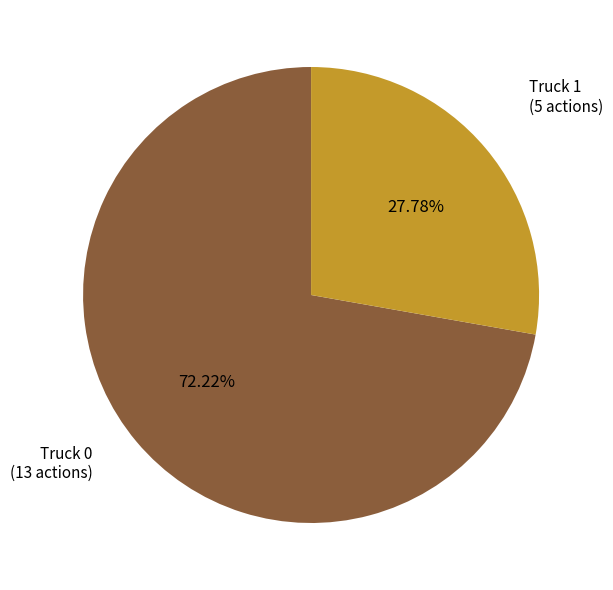

What is the smallest slice in the pie chart?

Truck 1